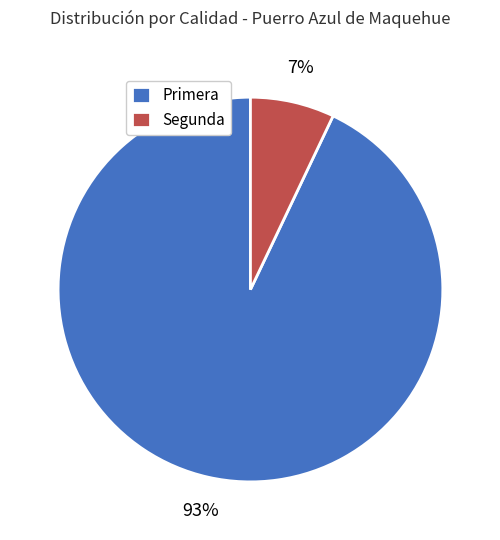

Does any single category account for the majority?

Yes